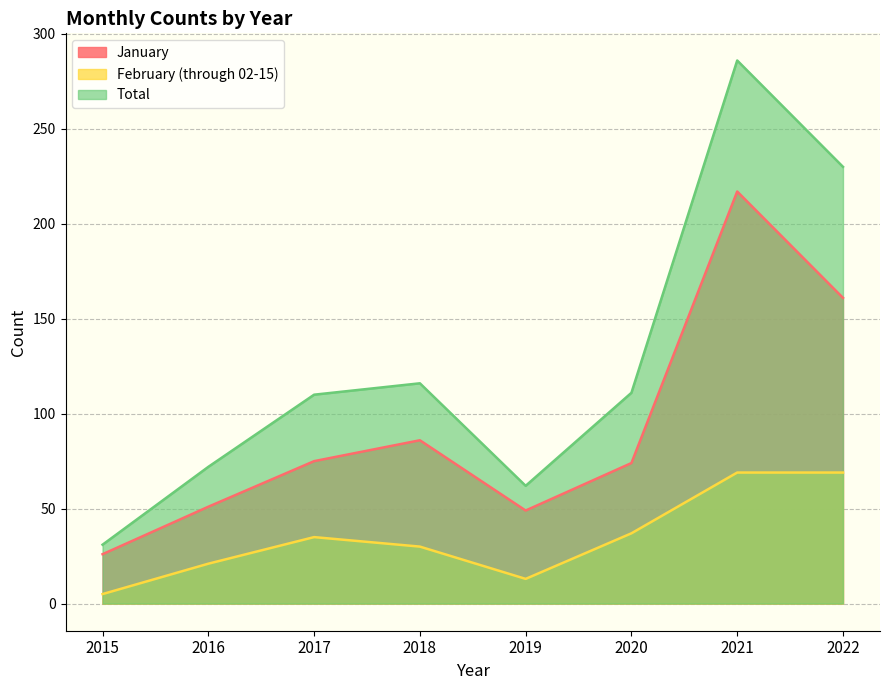

Which category has the highest value across all series?

2021